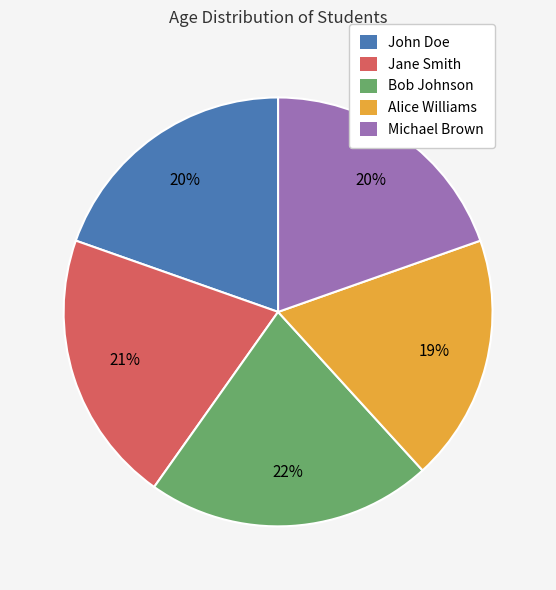

To the nearest percent, what portion does John Doe represent?

20%